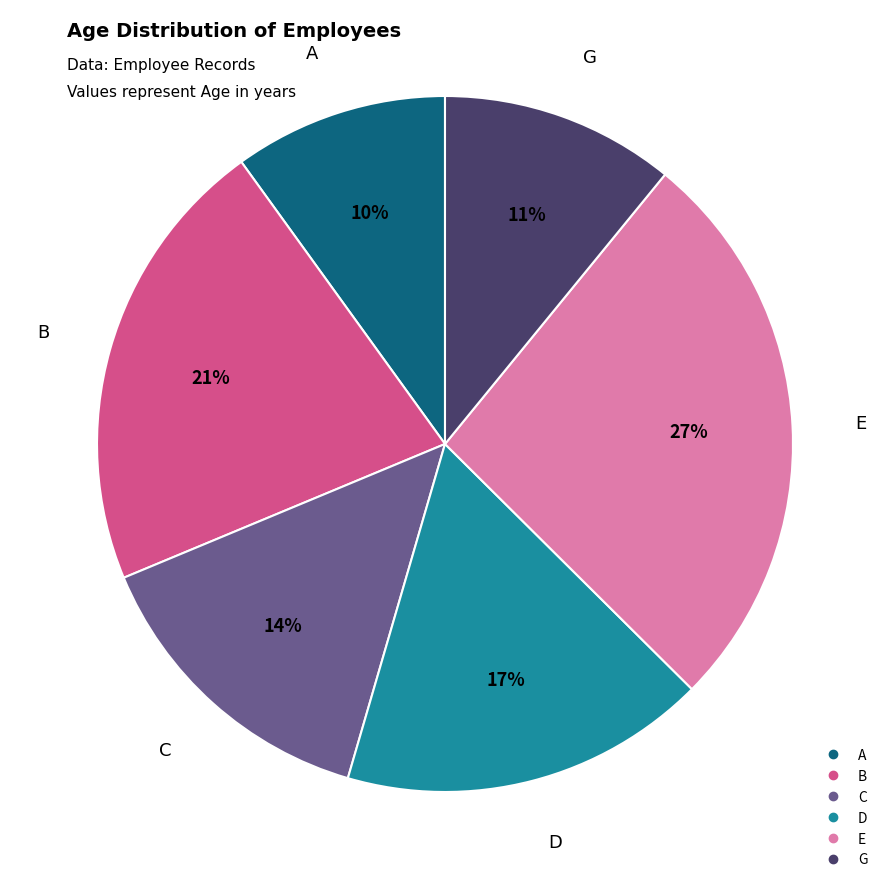

To the nearest percent, what percentage of the pie is C?

14%